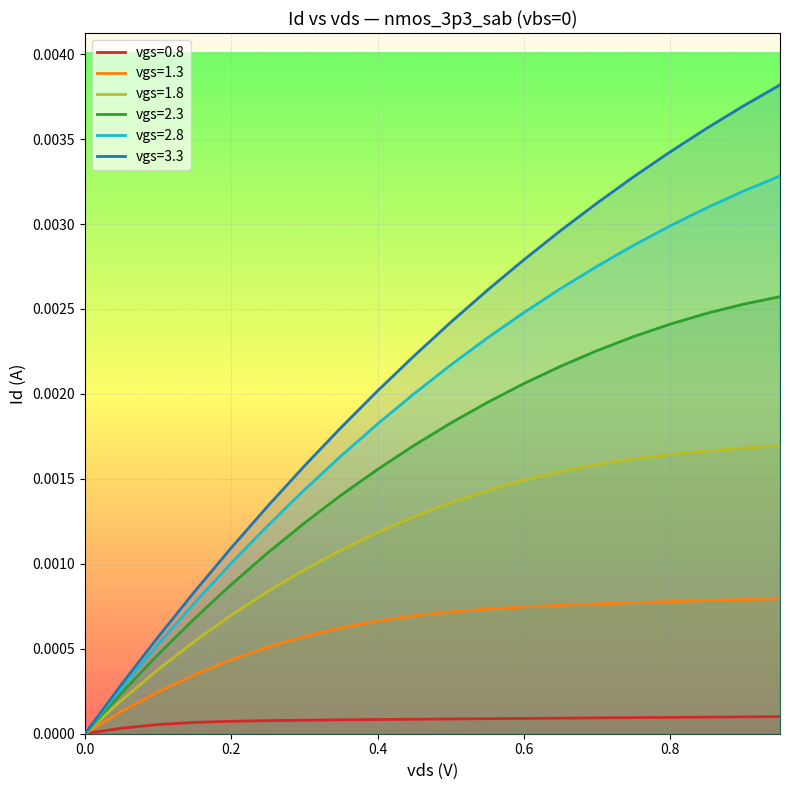

Which series has the largest total across all categories?

vgs=3.3